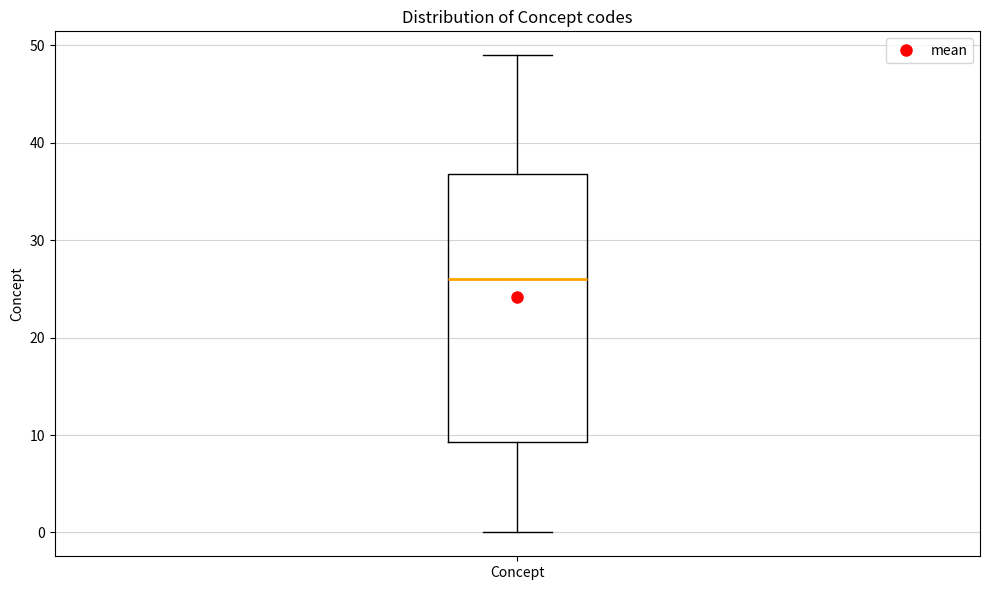

Where does the upper whisker of the box for Concept end on the y-axis? The values are not printed on the chart, so give them approximately, as read against the axis.

49